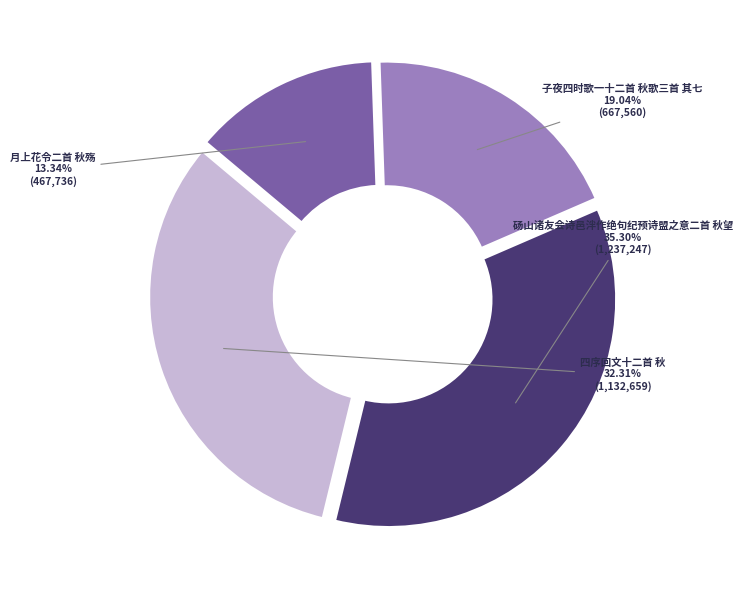

To the nearest percent, what is the combined percentage of 四序回文十二首 秋 and 砀山诸友会诗邑泮作绝句纪预诗盟之意二首 秋望?

68%